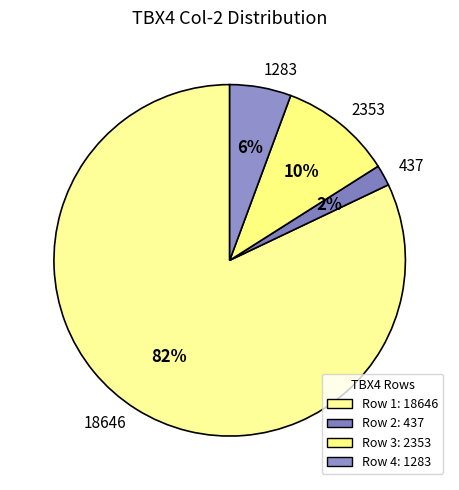

To the nearest percent, what is the combined percentage of 437 and 1283?

8%